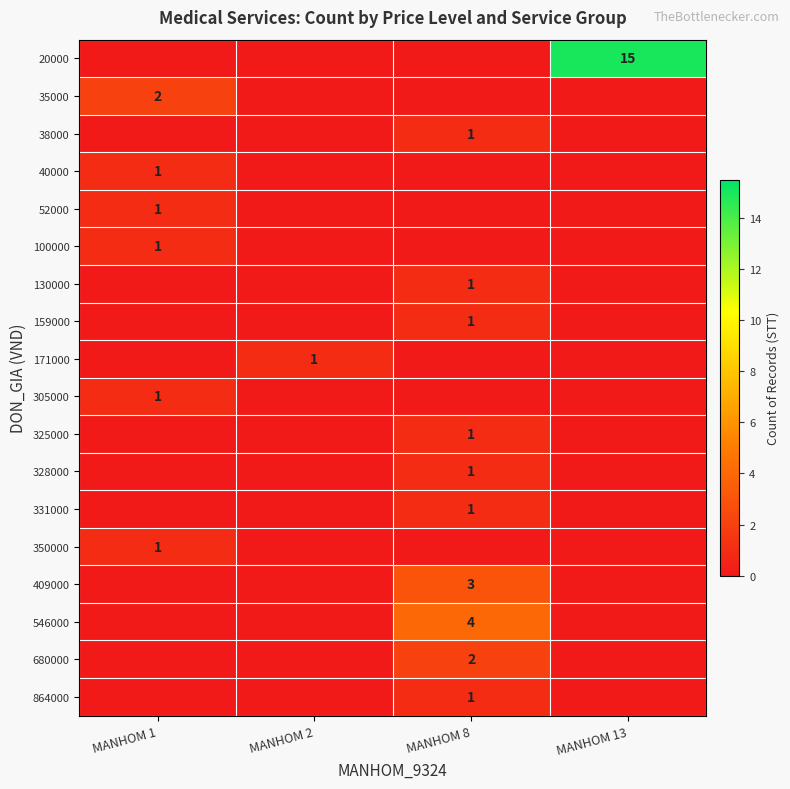

True or false: 325000 has a value of 1 at MANHOM 8.

True